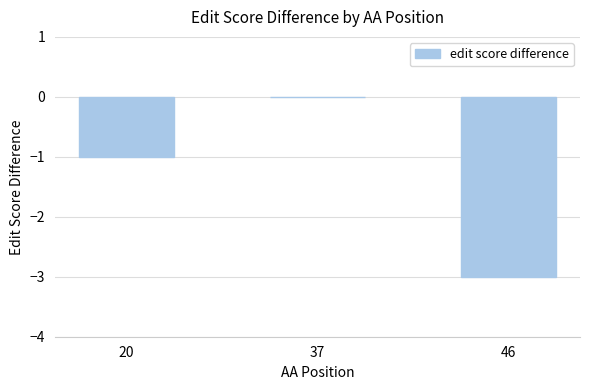

What is the average value?

-1